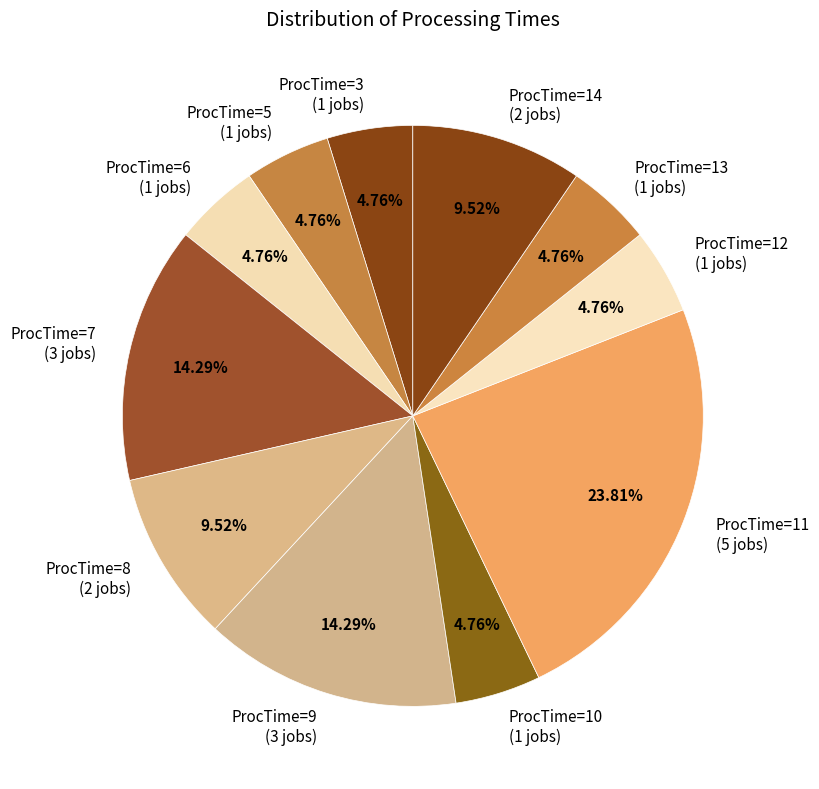

To the nearest percent, what is the difference between the largest and smallest slice percentages?

19%